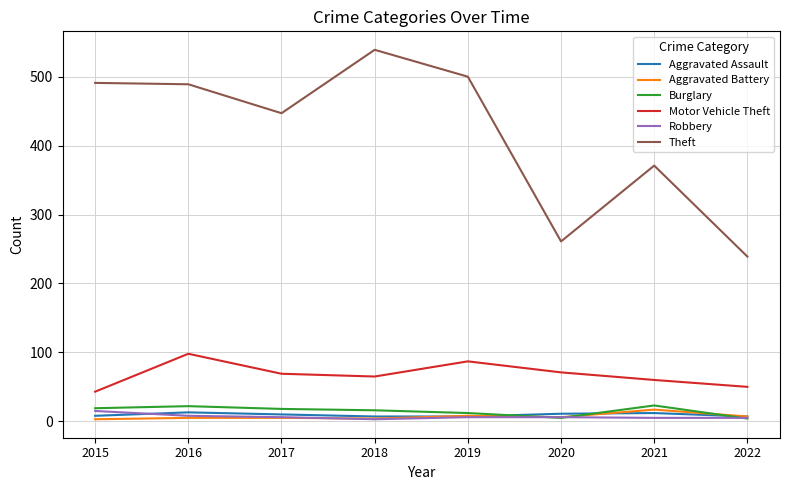

What is the difference between the Burglary values at 2020 and 2016?

17